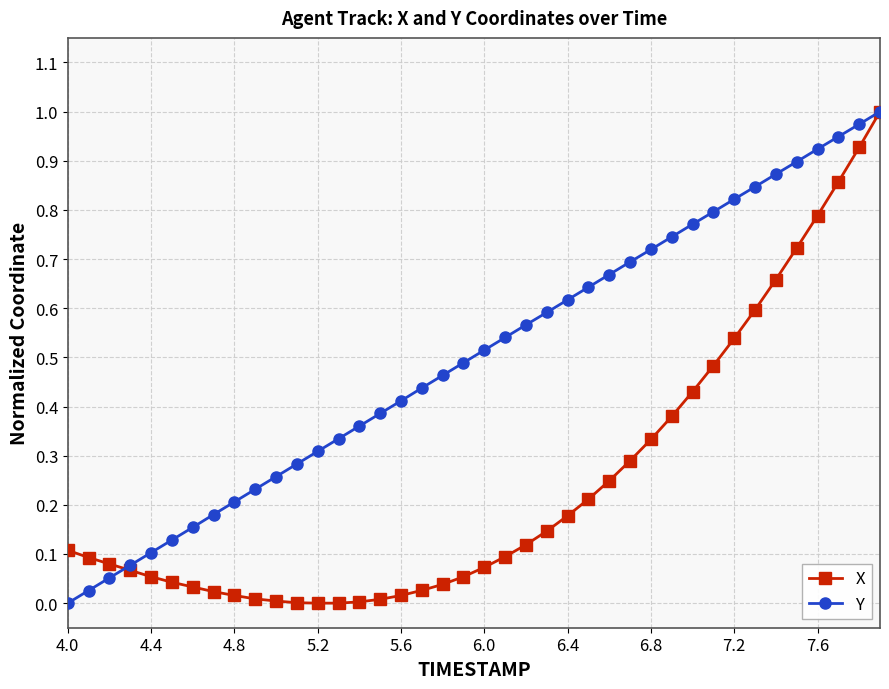

How many lines are shown in the chart?

2